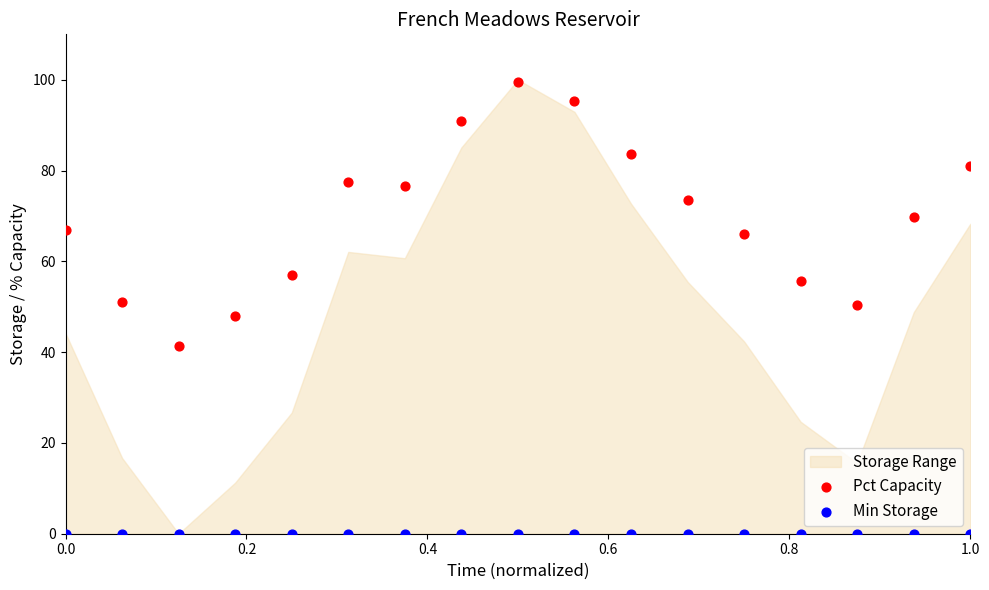

Which series reaches the maximum Y coordinate?

Pct Capacity